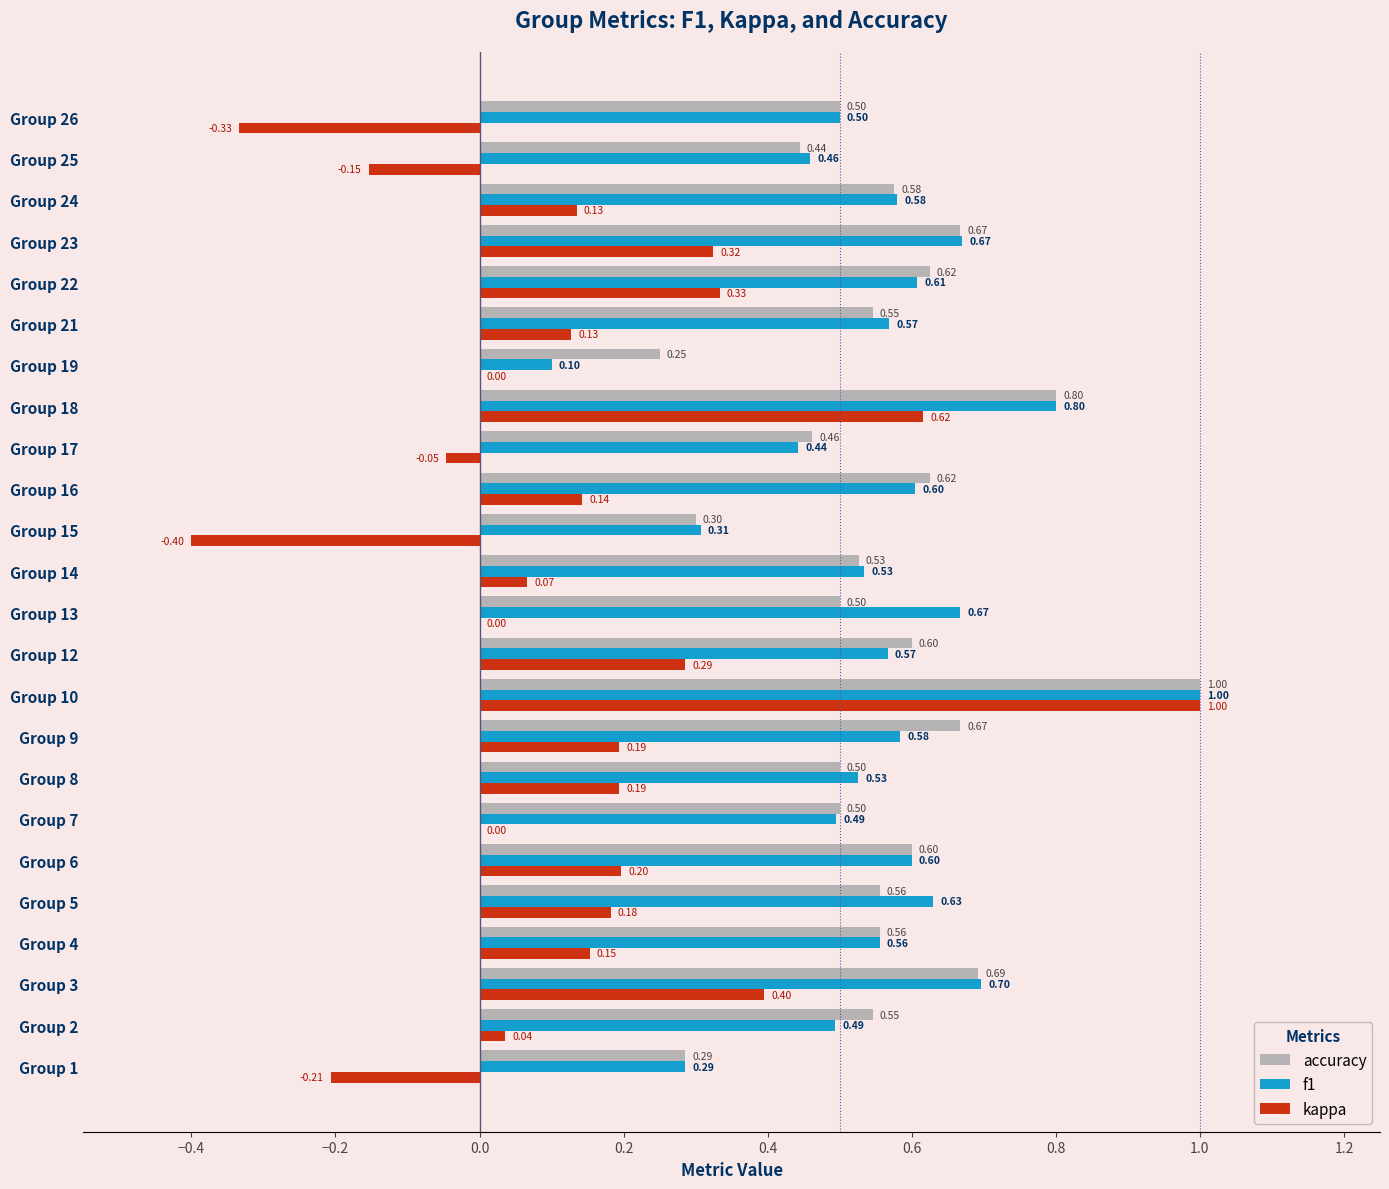

What are all the series names shown in the legend?

accuracy, f1, kappa